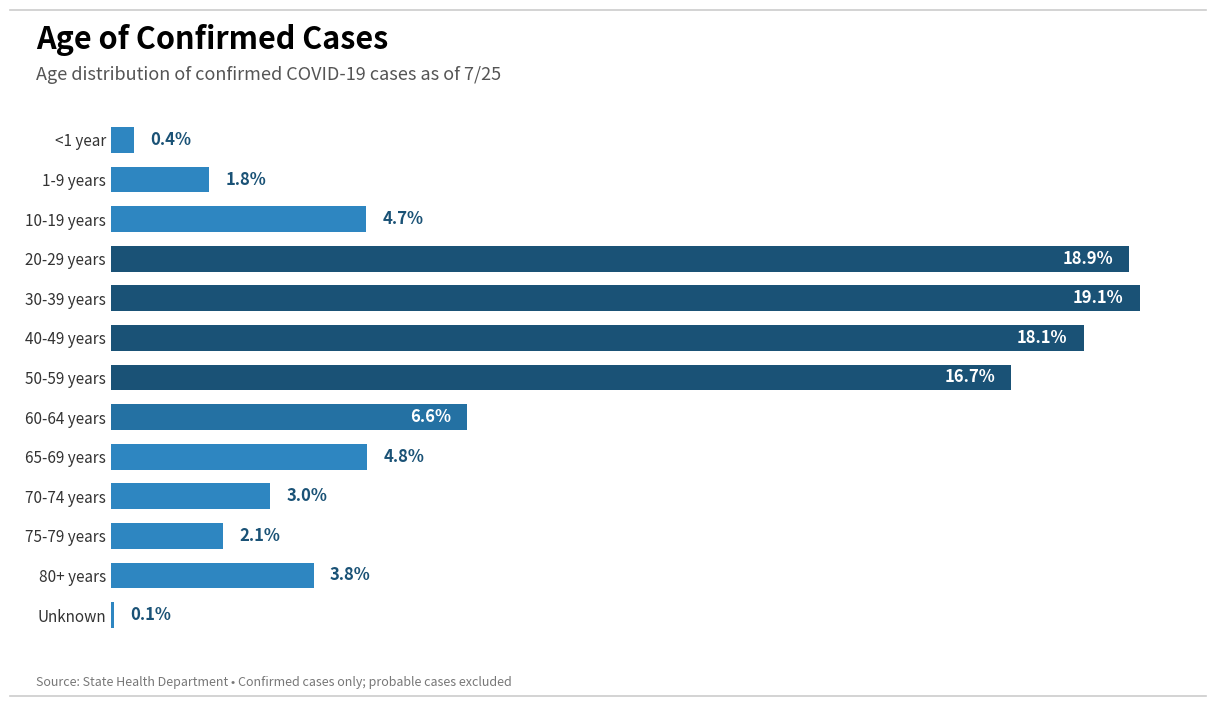

What is the label of the 2nd bar from the top?

1-9 years